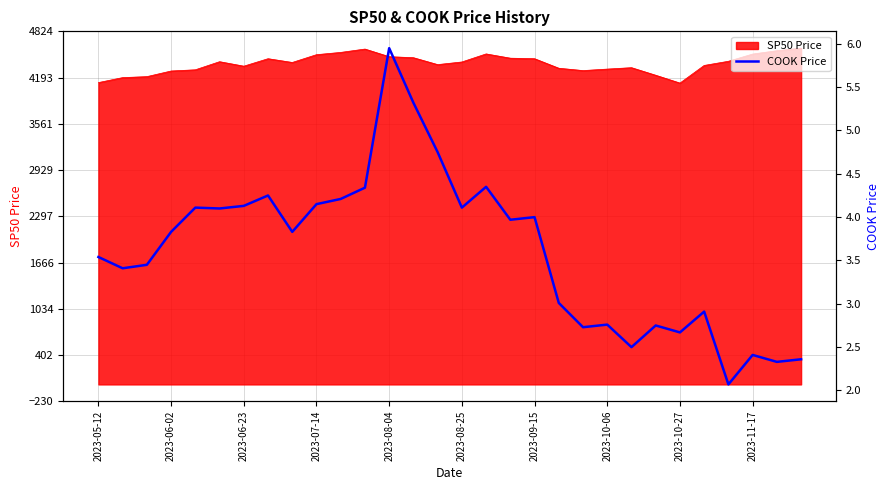

What is the value of the 9th point from the left?

3.8